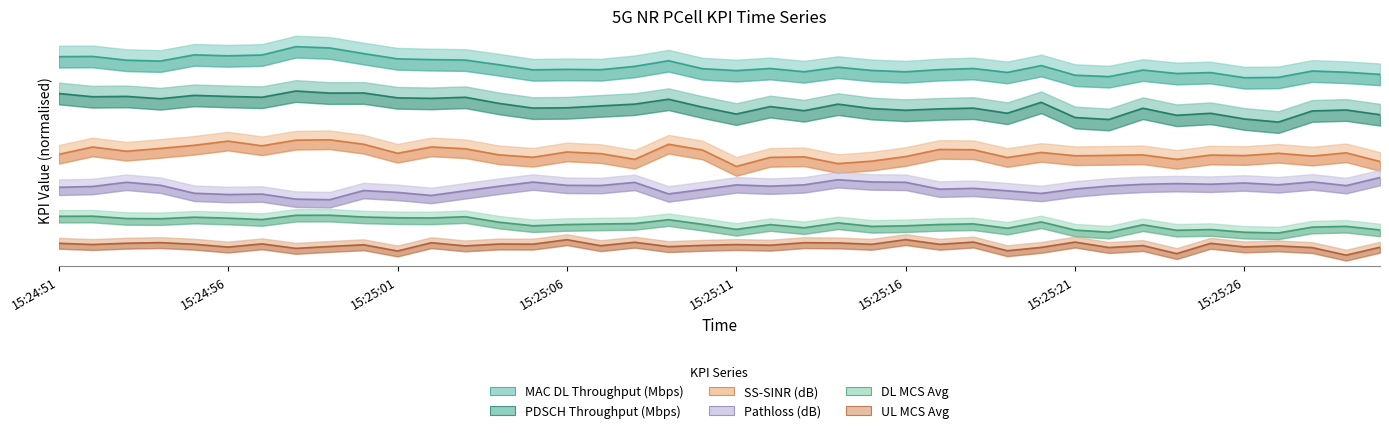

What is the lowest value of the UL MCS Avg series?

0.1